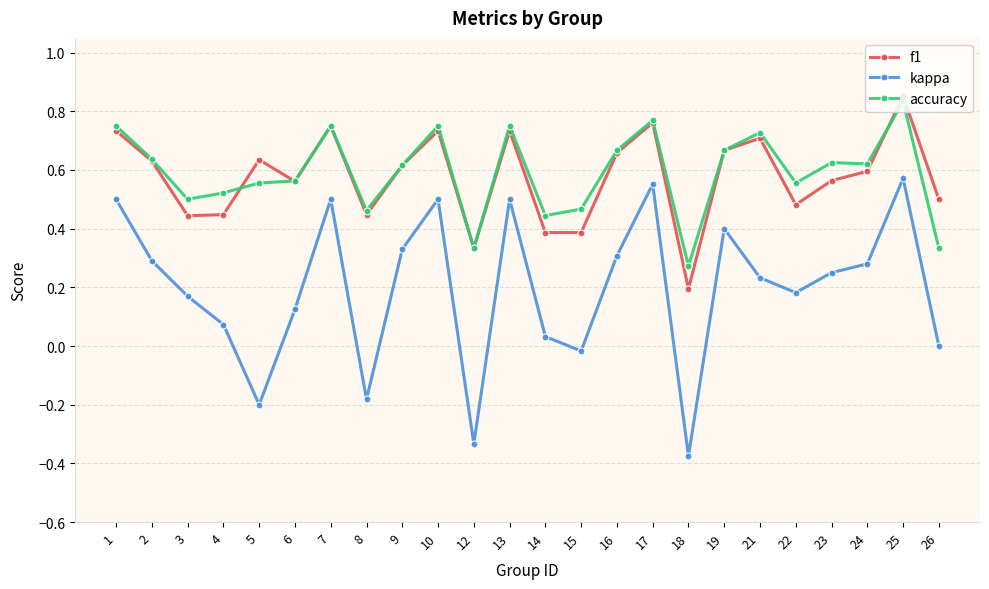

Count the number of data series in this chart.

3